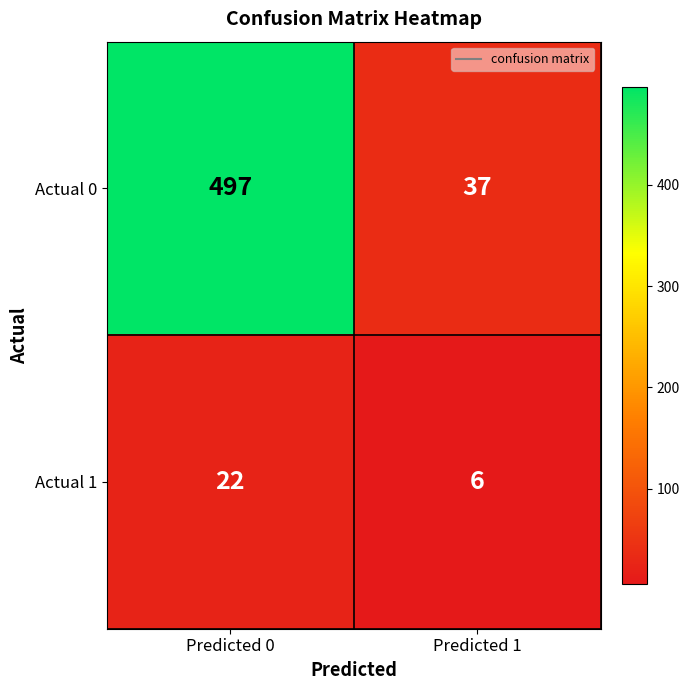

What is the total value across all series at Predicted 0?

519